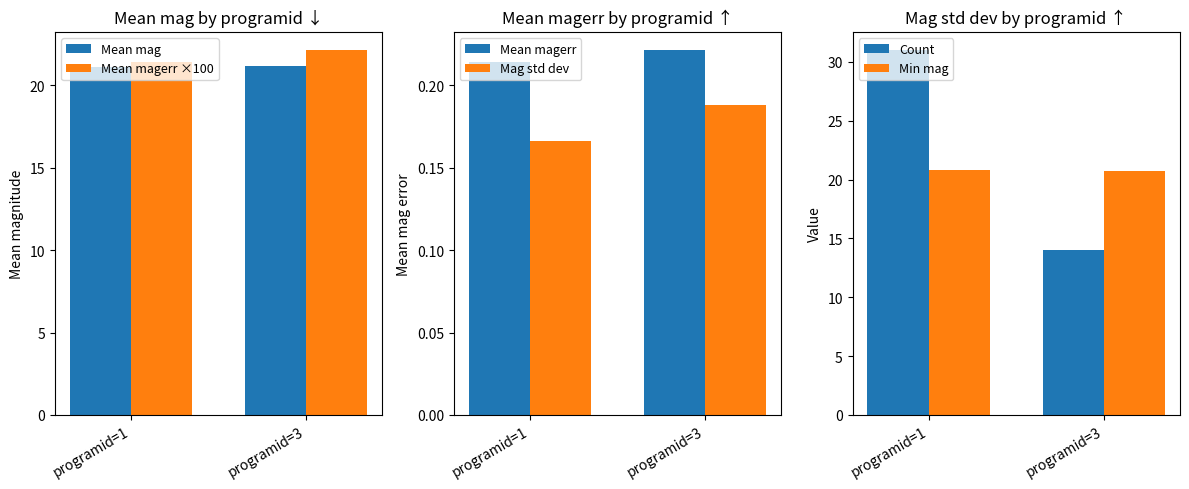

Reading left to right, transcribe all the data shown in this chart.

Mean mag: programid=1=21.1	programid=3=21.2
Mean magerr ×100: programid=1=21.4	programid=3=22.1
Mean magerr: programid=1=0.2	programid=3=0.2
Mag std dev: programid=1=0.2	programid=3=0.2
Count: programid=1=31.0	programid=3=14.0
Min mag: programid=1=20.8	programid=3=20.7